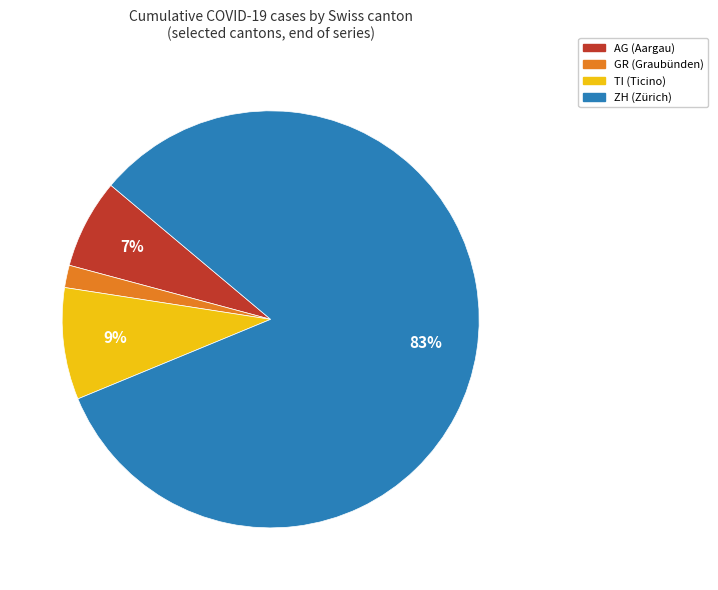

Do GR and TI together represent more than half of the pie?

No